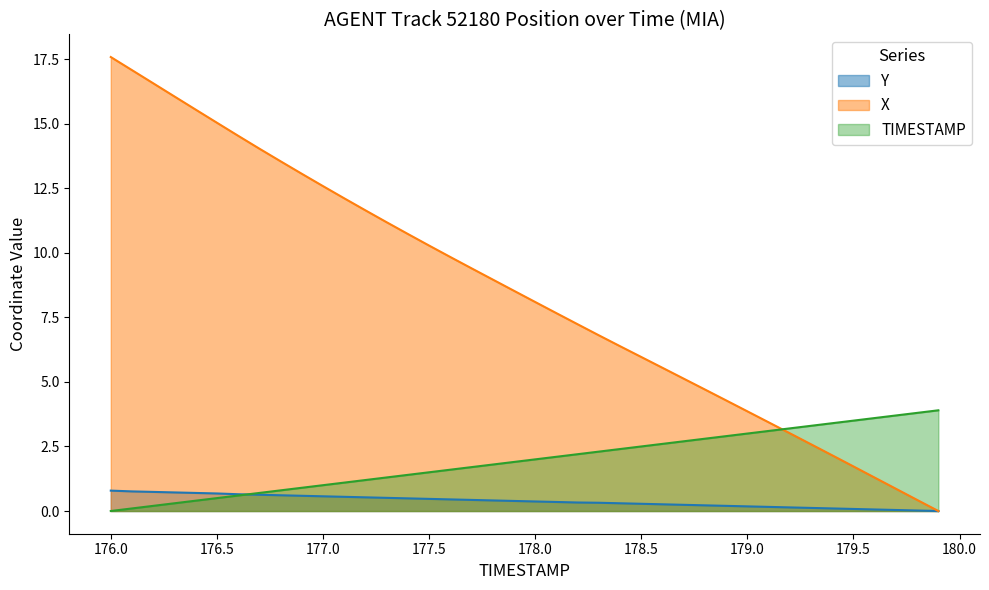

Between 178.3 and 179.3, which series saw the biggest shift?

X